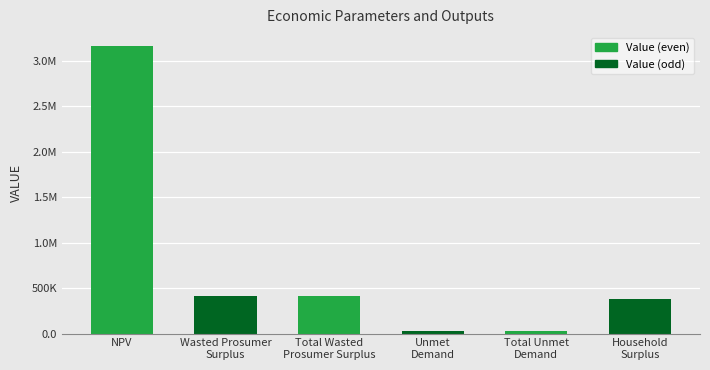

Are the bars grouped side by side (vs. stacked)?

No